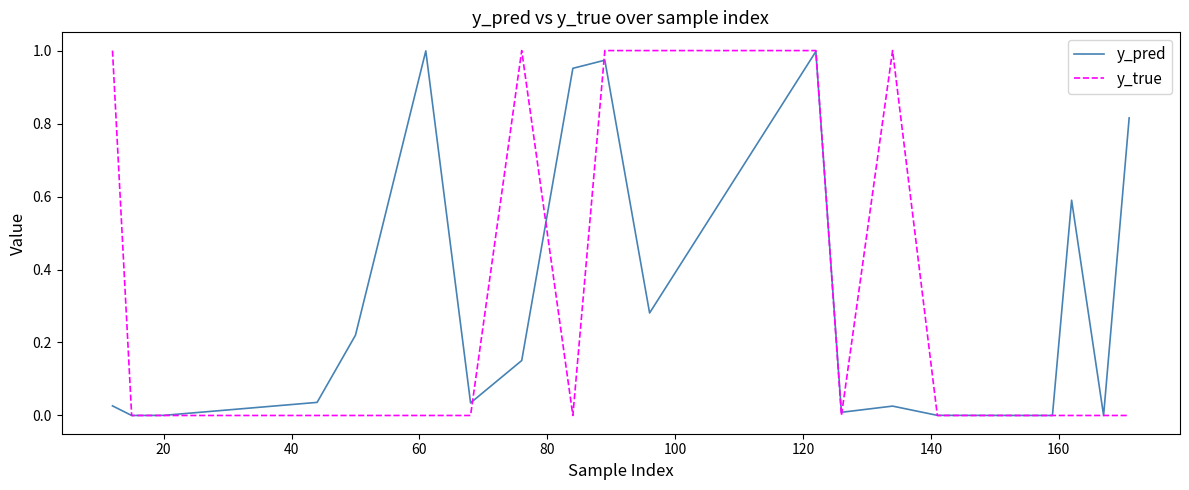

How many y_true values are between 0 and 1?

20